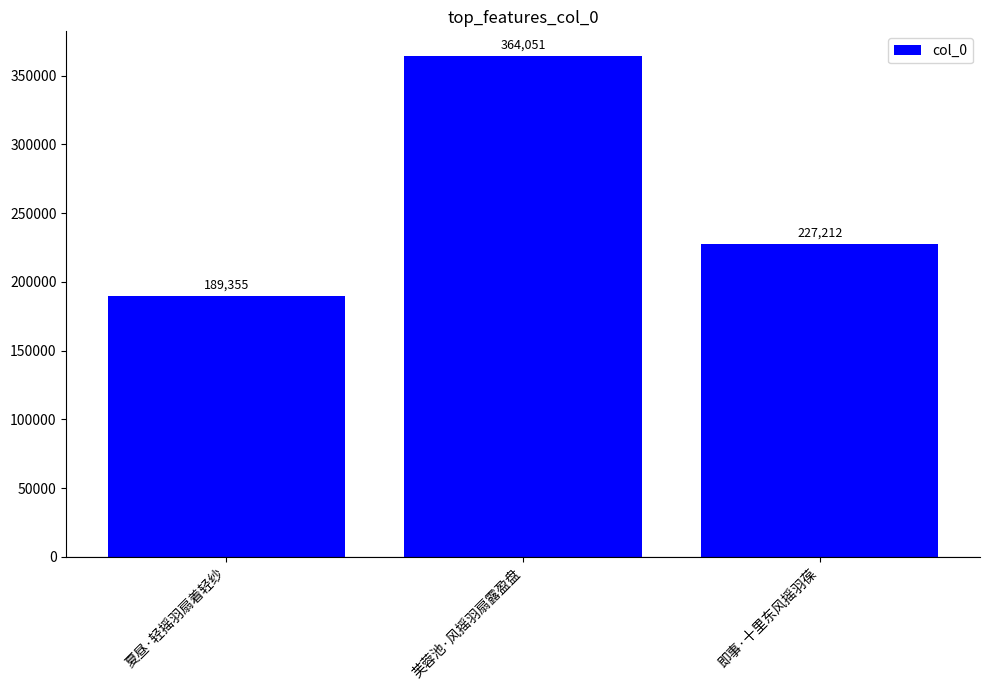

Where is the data nearest to the value 276703?

即事·十里东风摇羽葆